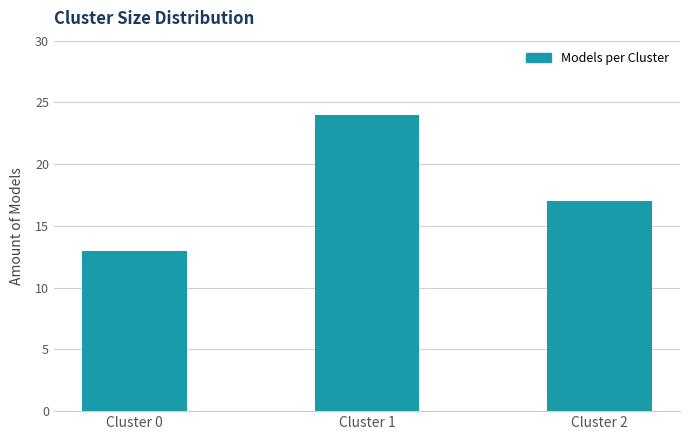

Reading left to right, list all the values displayed in this chart.

Cluster 0=13	Cluster 1=24	Cluster 2=17